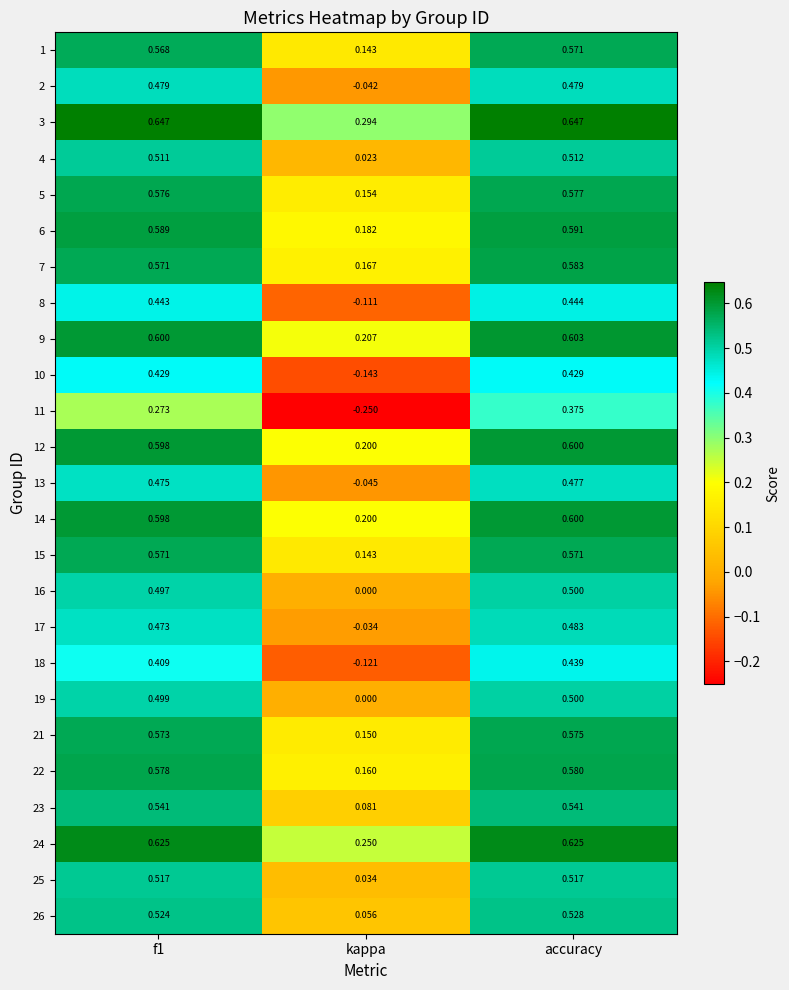

Is the value of 24 at accuracy greater than the value of 14 at f1?

Yes